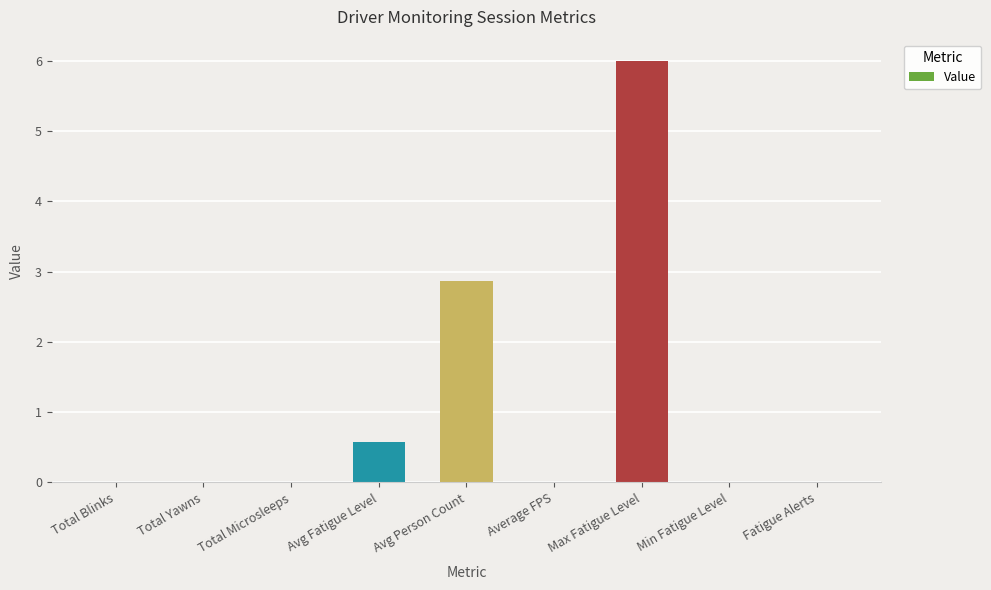

Does the chart contain stacked bars?

No